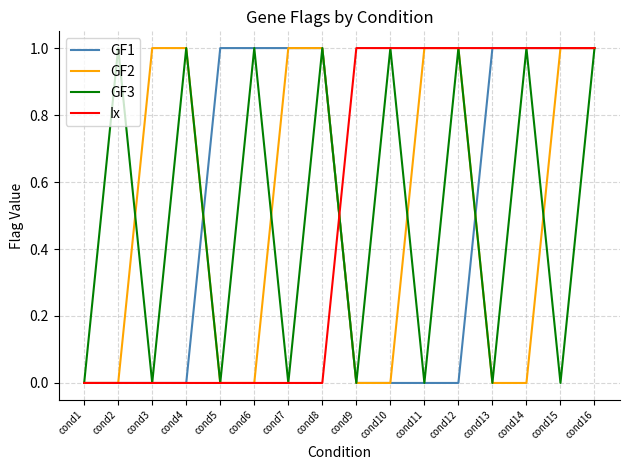

At which category is the sum across all series the highest?

cond16